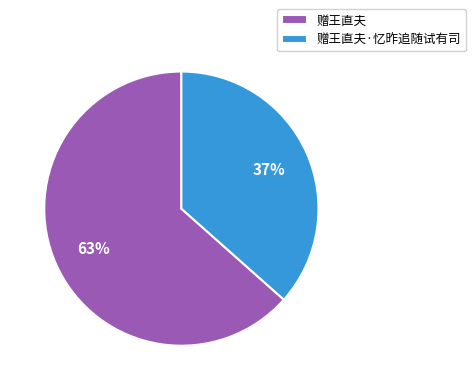

True or false: 赠王直夫 accounts for 54% of the total.

False